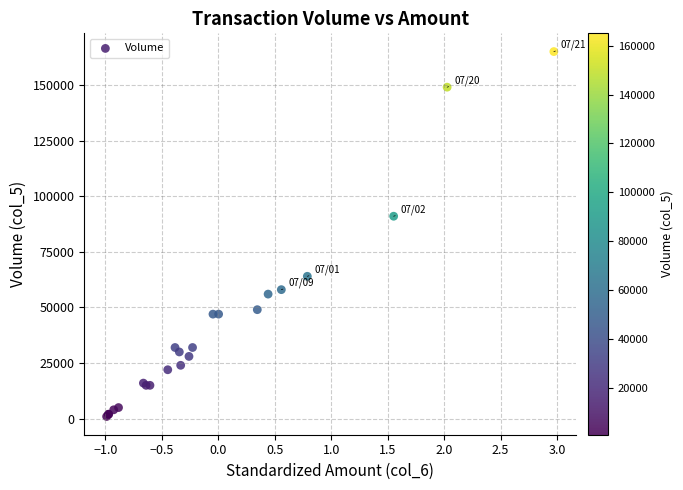

What Y value in the scatter plot is closest to 83000?

91000